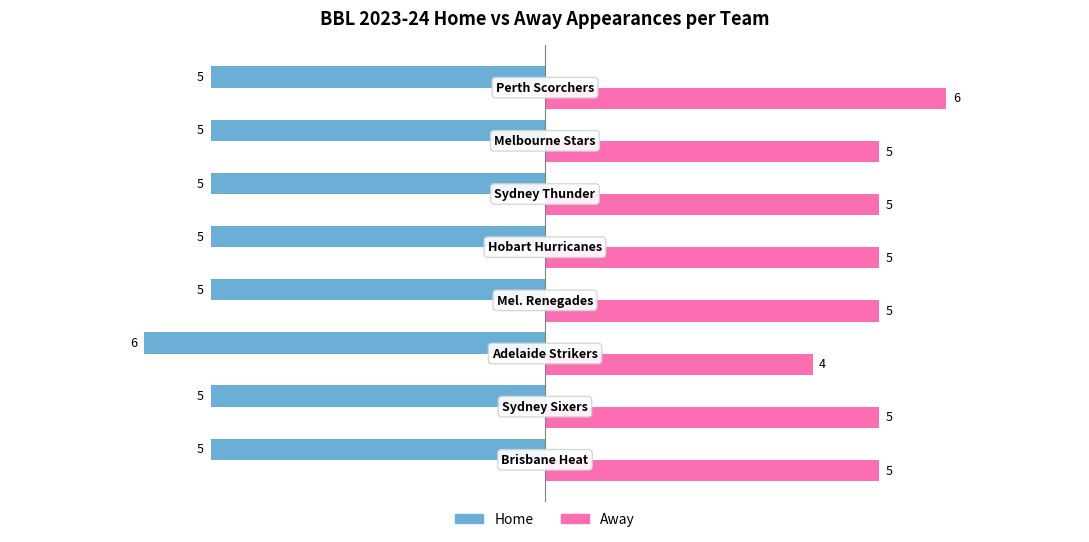

What are all the series names shown in the legend?

Home, Away